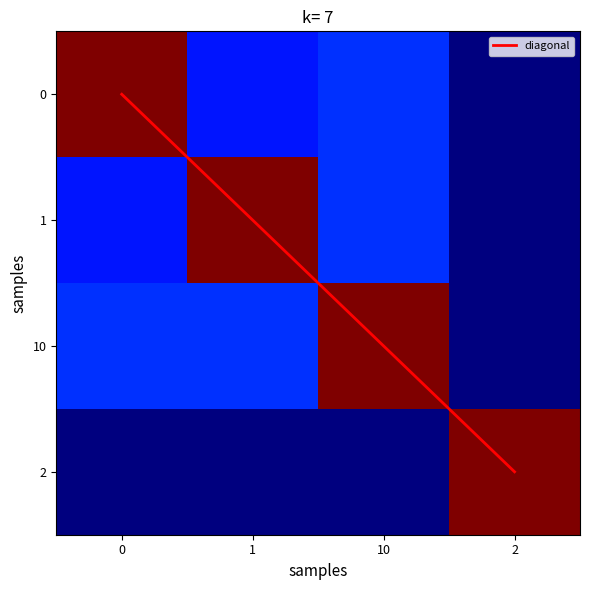

What is the total value across all series at 1?

2.3